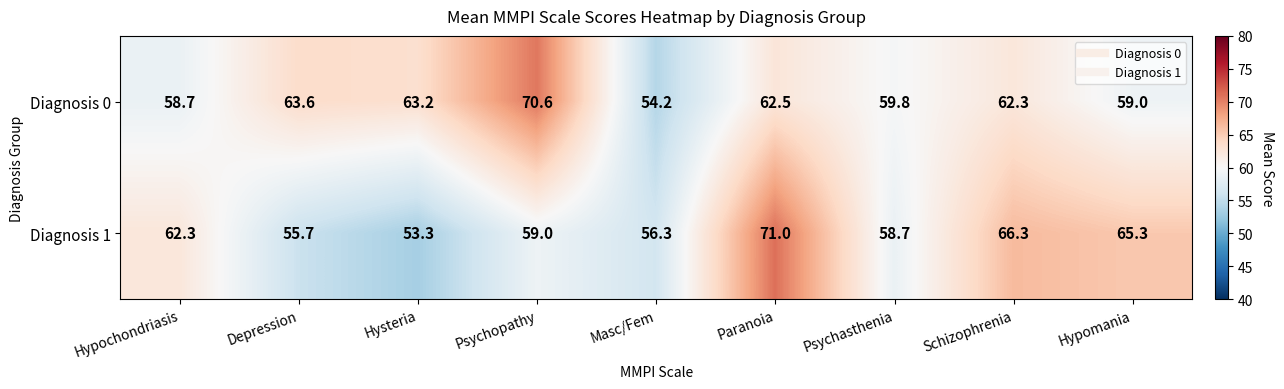

How many data points does each series have?

9